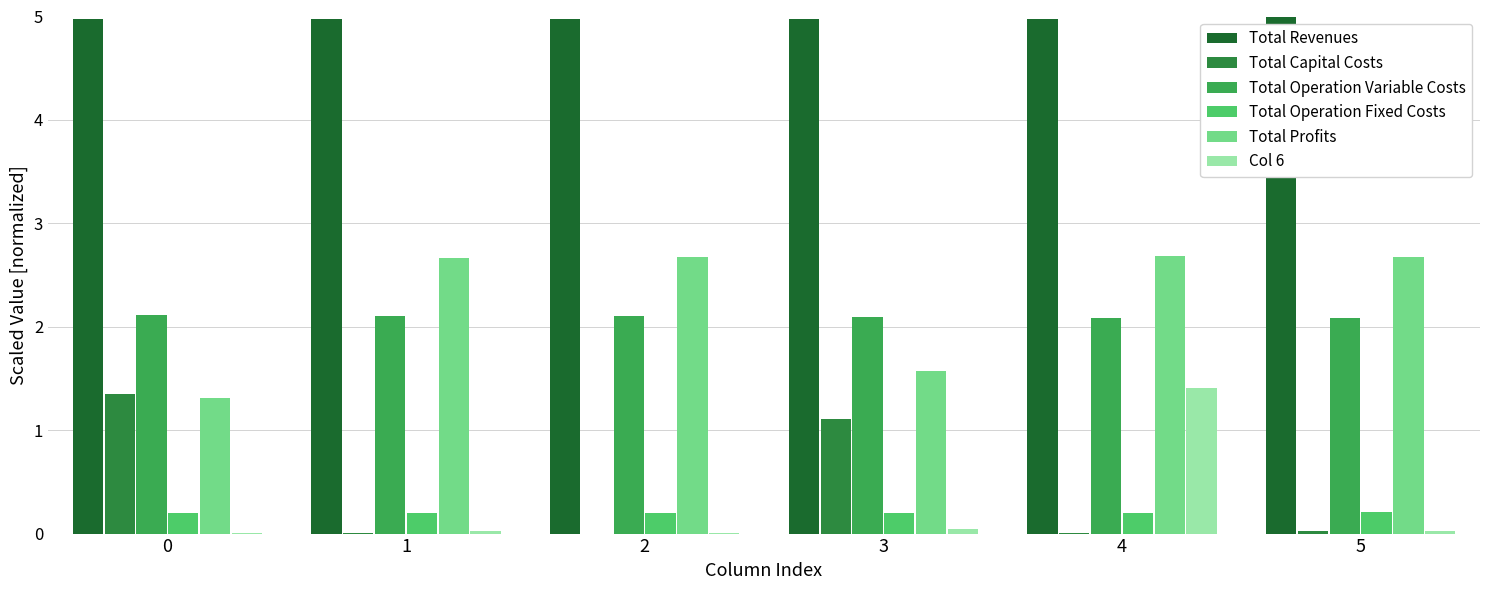

How many distinct data groups are displayed?

6